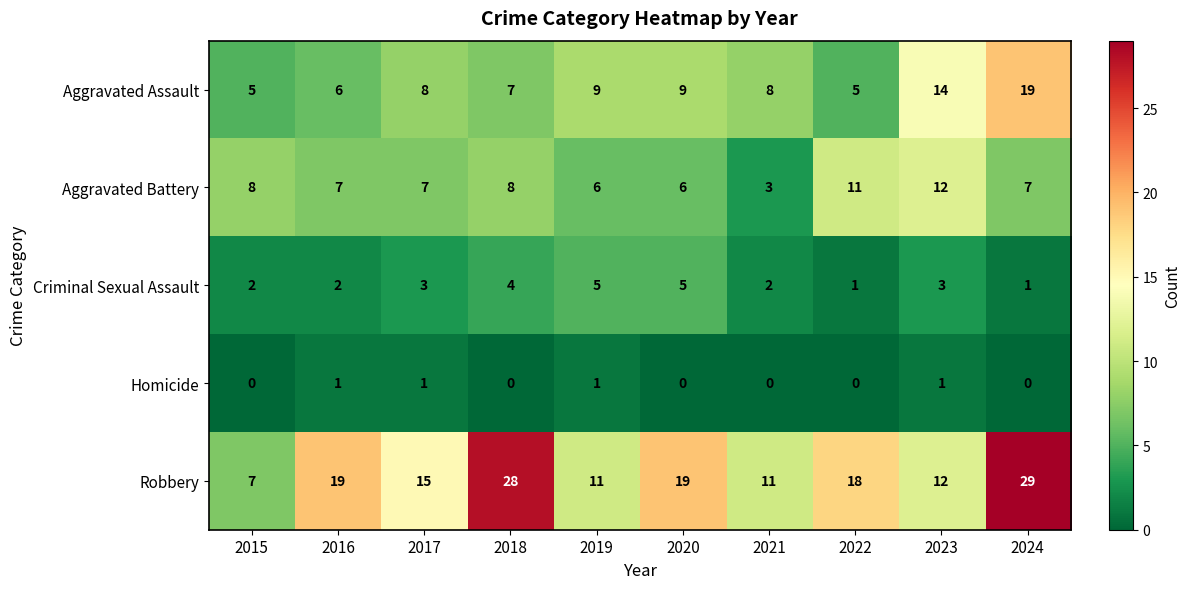

What is the average value of the Aggravated Battery series?

8